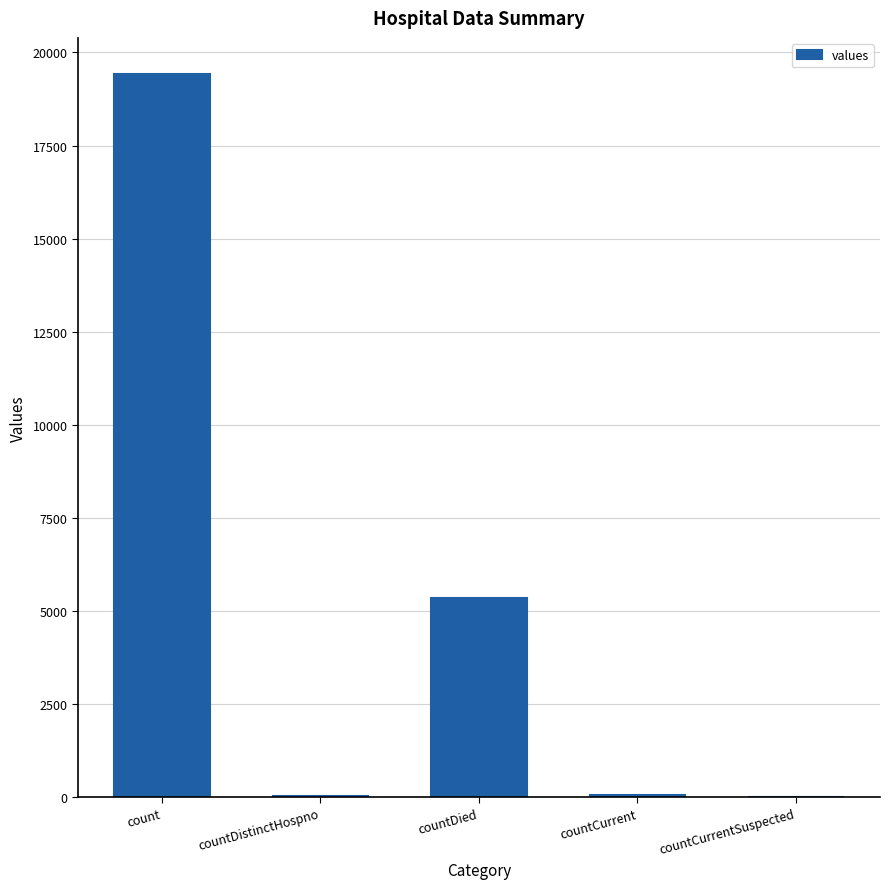

What is the sum of all values?

24875